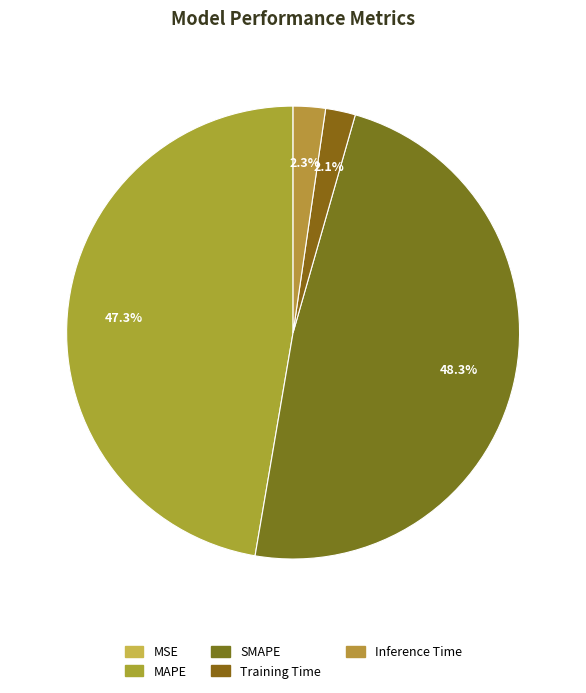

The MSE slice represents 1% of the pie. True or false?

False